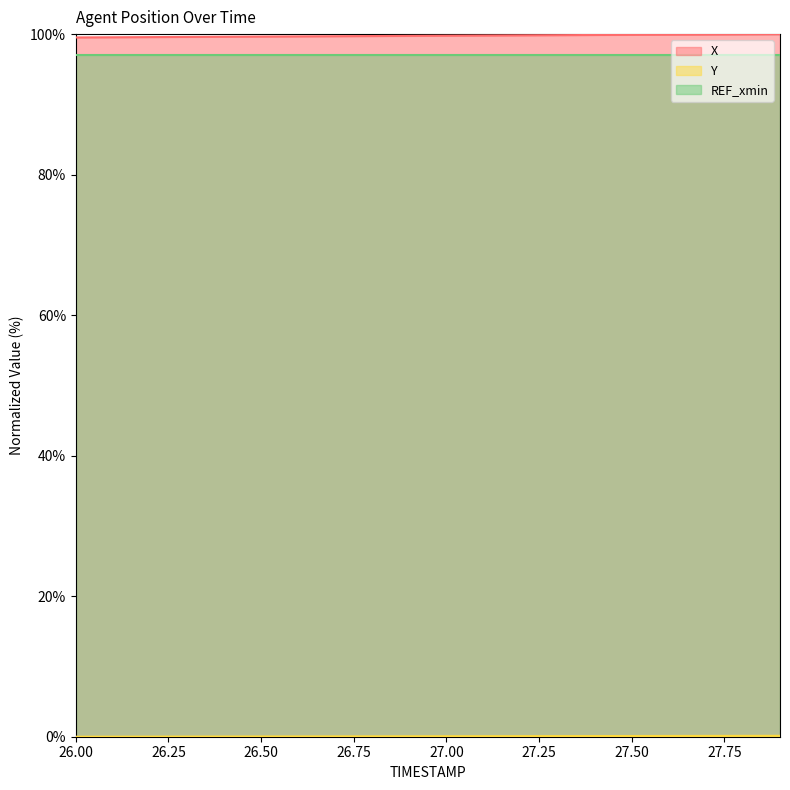

What is the greatest value displayed?

100.0